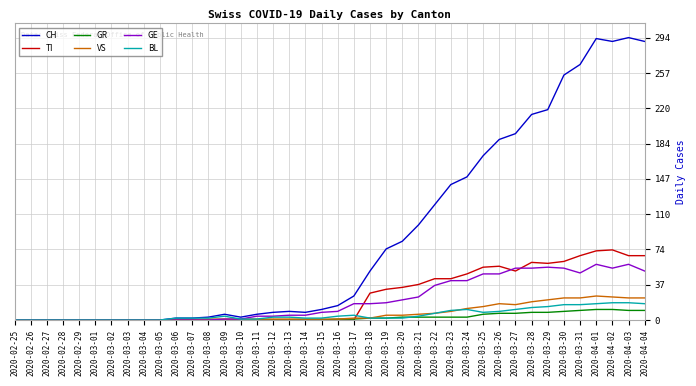

Which series has the largest range (max minus min)?

CH